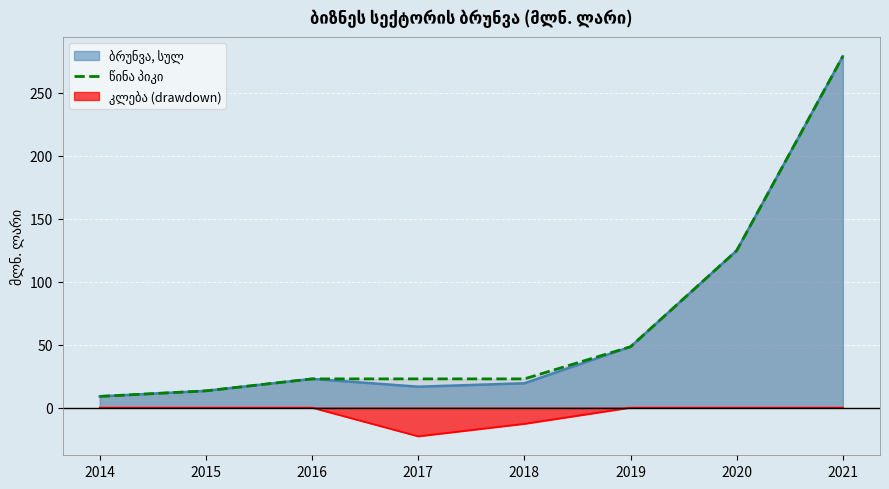

What is the value of the 7th point from the left?

124.6